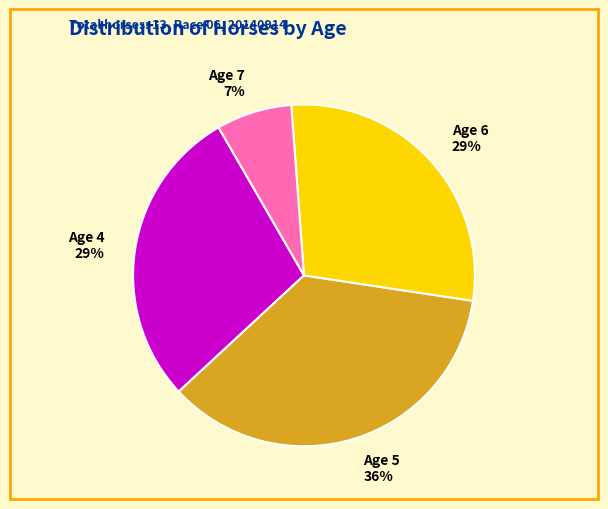

To the nearest percent, what portion does Age 5 represent?

36%